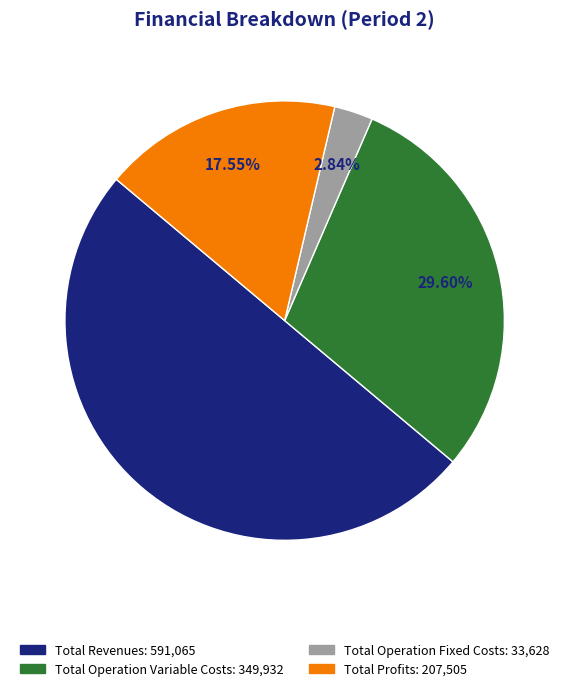

To the nearest percent, what is the difference between the largest and smallest slice percentages?

47%